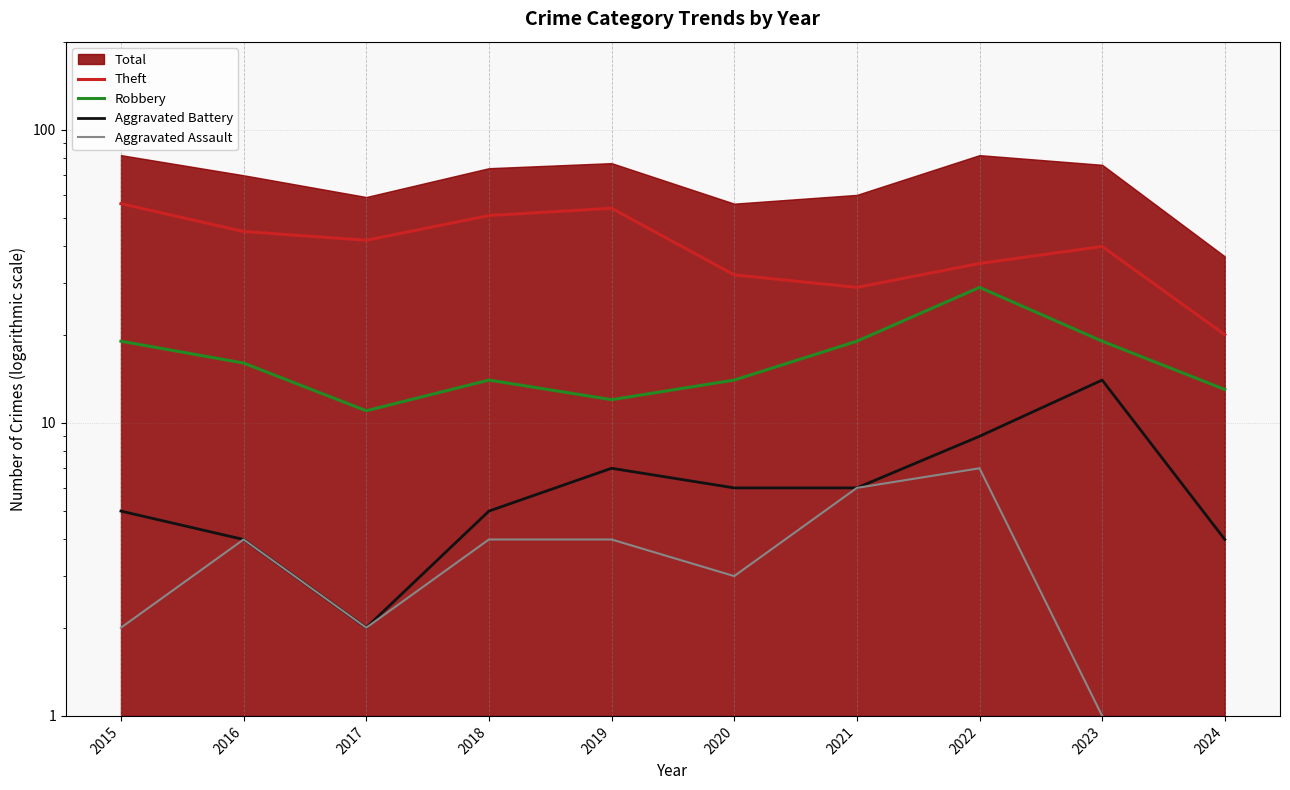

Does the chart have visible grid lines?

Yes